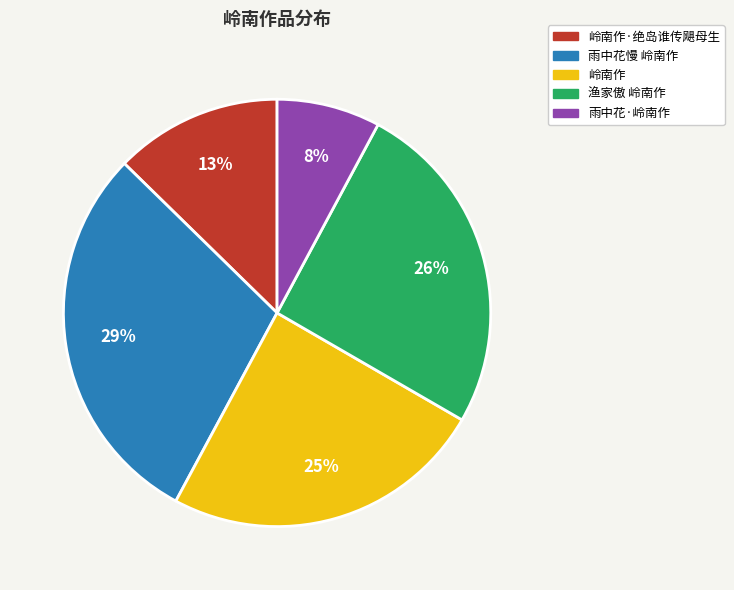

To the nearest percent, what portion does 渔家傲 岭南作 represent?

26%